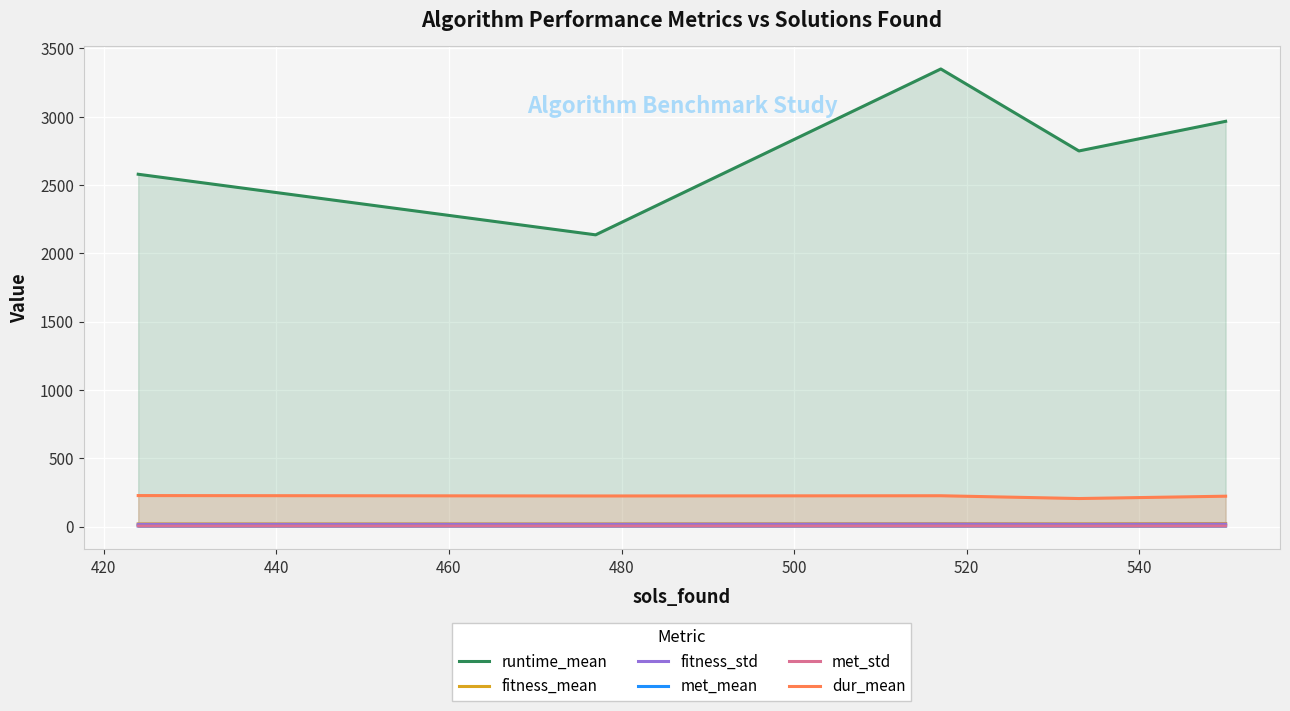

Which series has the widest spread of values?

runtime_mean